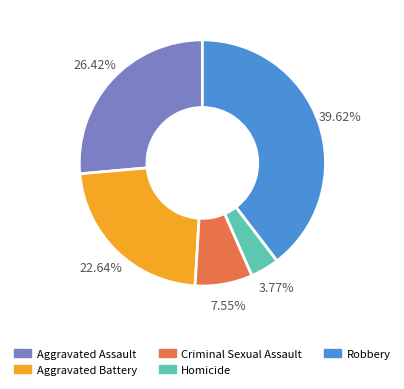

True or false: Aggravated Battery accounts for 11% of the total.

False